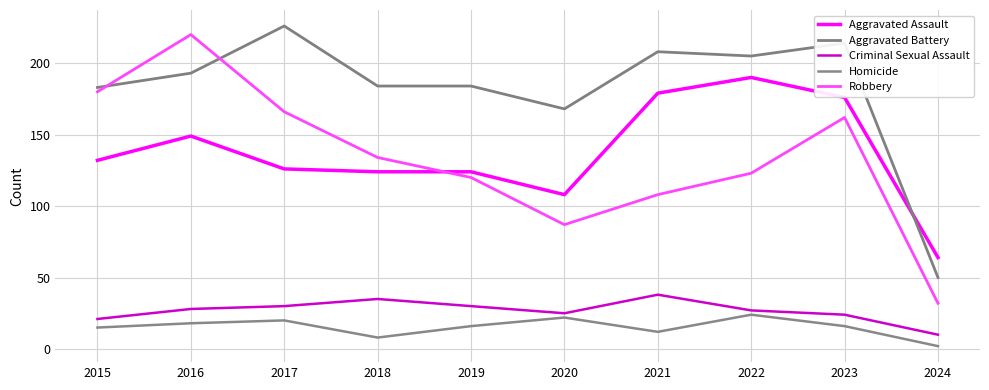

The Criminal Sexual Assault series shows 56 at 2018. True or false?

False